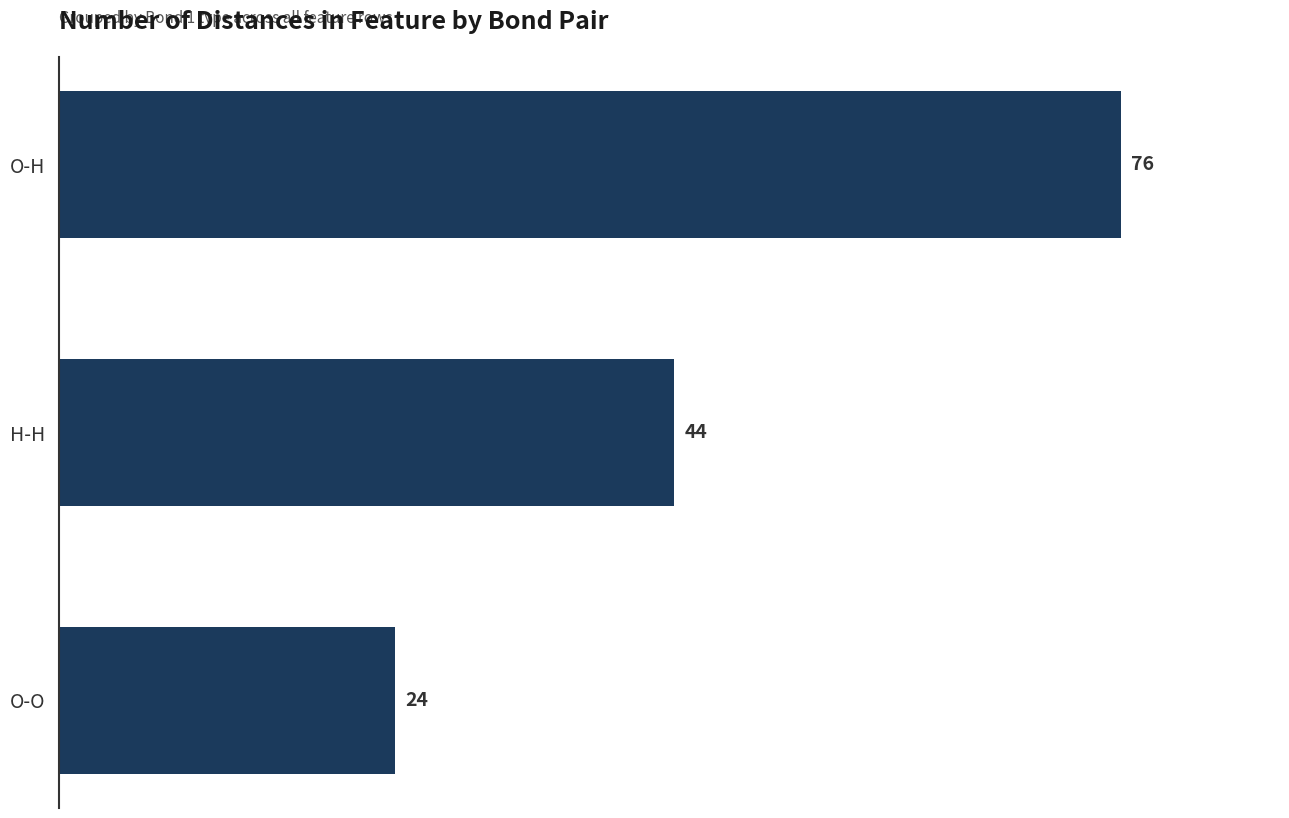

What is the average value?

48